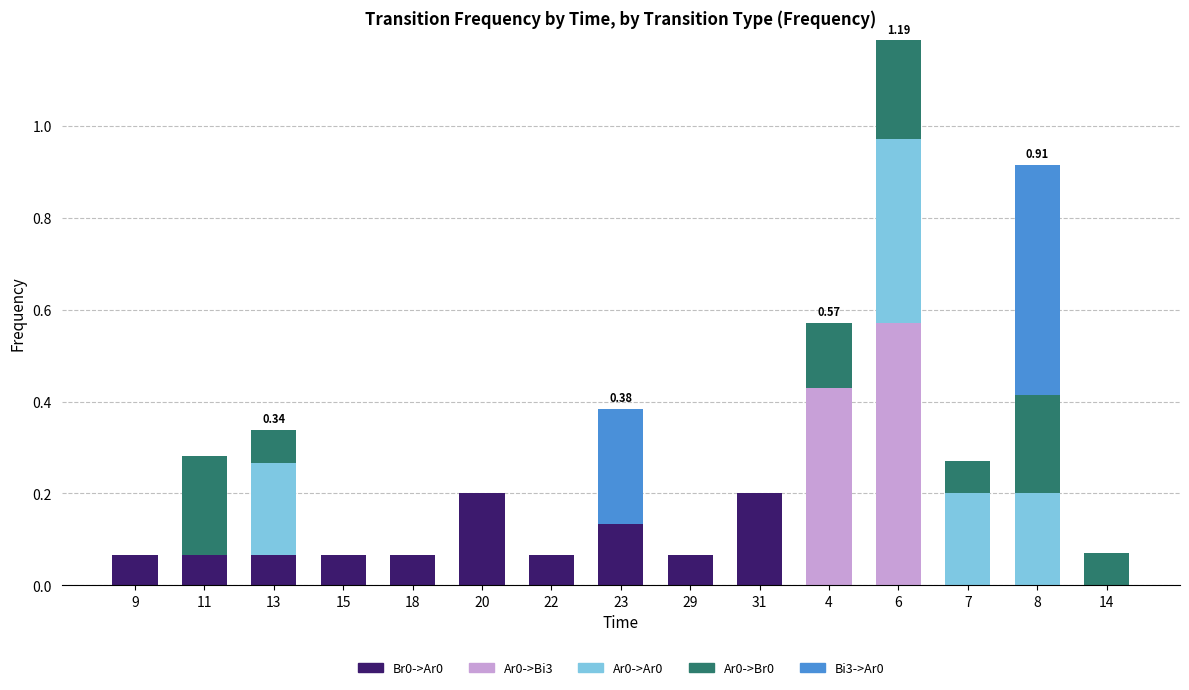

At which category is the sum across all series the highest?

6